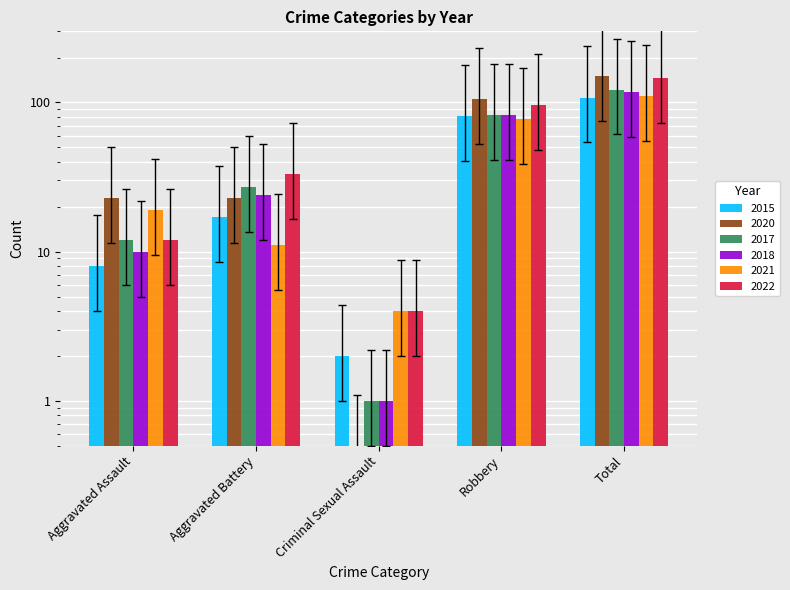

How many bars are there in each group?

6